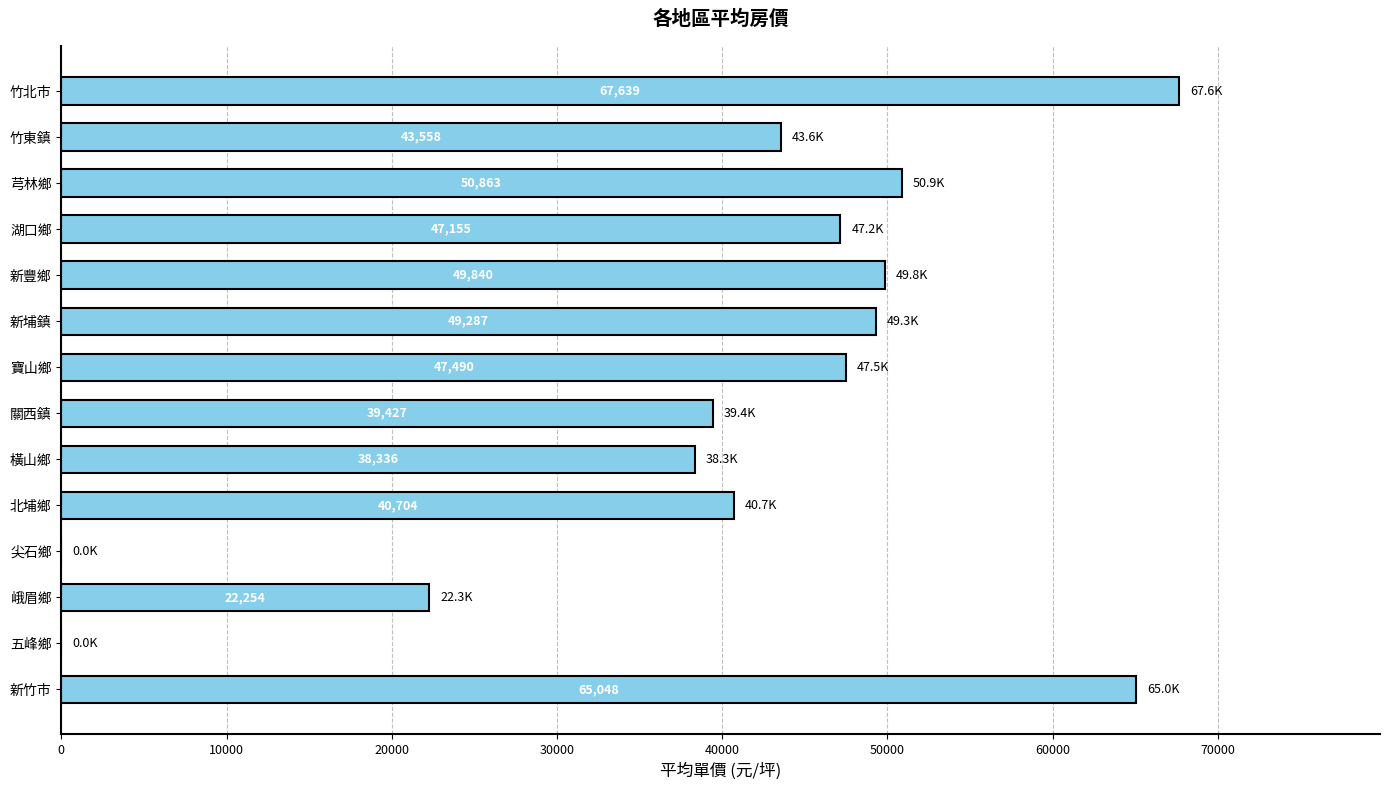

What is the maximum value shown in the chart?

67639.0